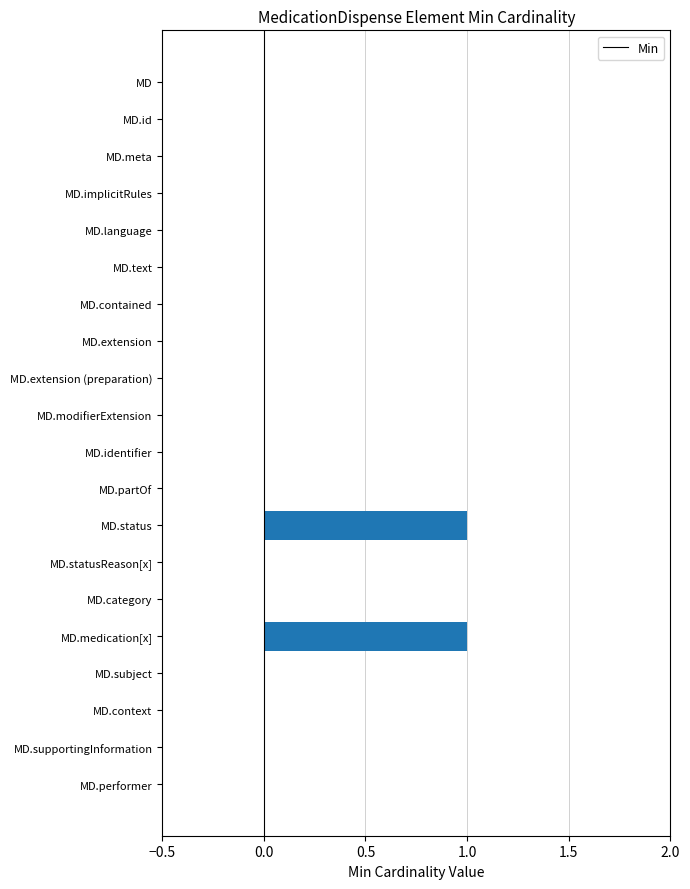

Reading top to bottom, extract all data points from this chart.

MD=0	MD.id=0	MD.meta=0	MD.implicitRules=0	MD.language=0	MD.text=0	MD.contained=0	MD.extension=0	MD.extension (preparation)=0	MD.modifierExtension=0	MD.identifier=0	MD.partOf=0	MD.status=1	MD.statusReason[x]=0	MD.category=0	MD.medication[x]=1	MD.subject=0	MD.context=0	MD.supportingInformation=0	MD.performer=0